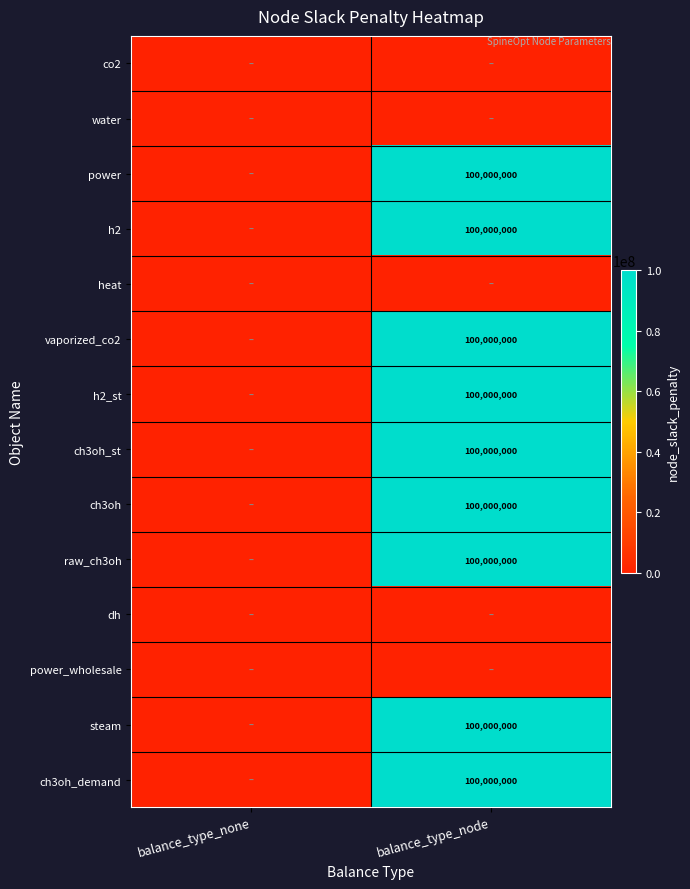

The vaporized_co2 series shows 135582766 at balance_type_node. True or false?

False